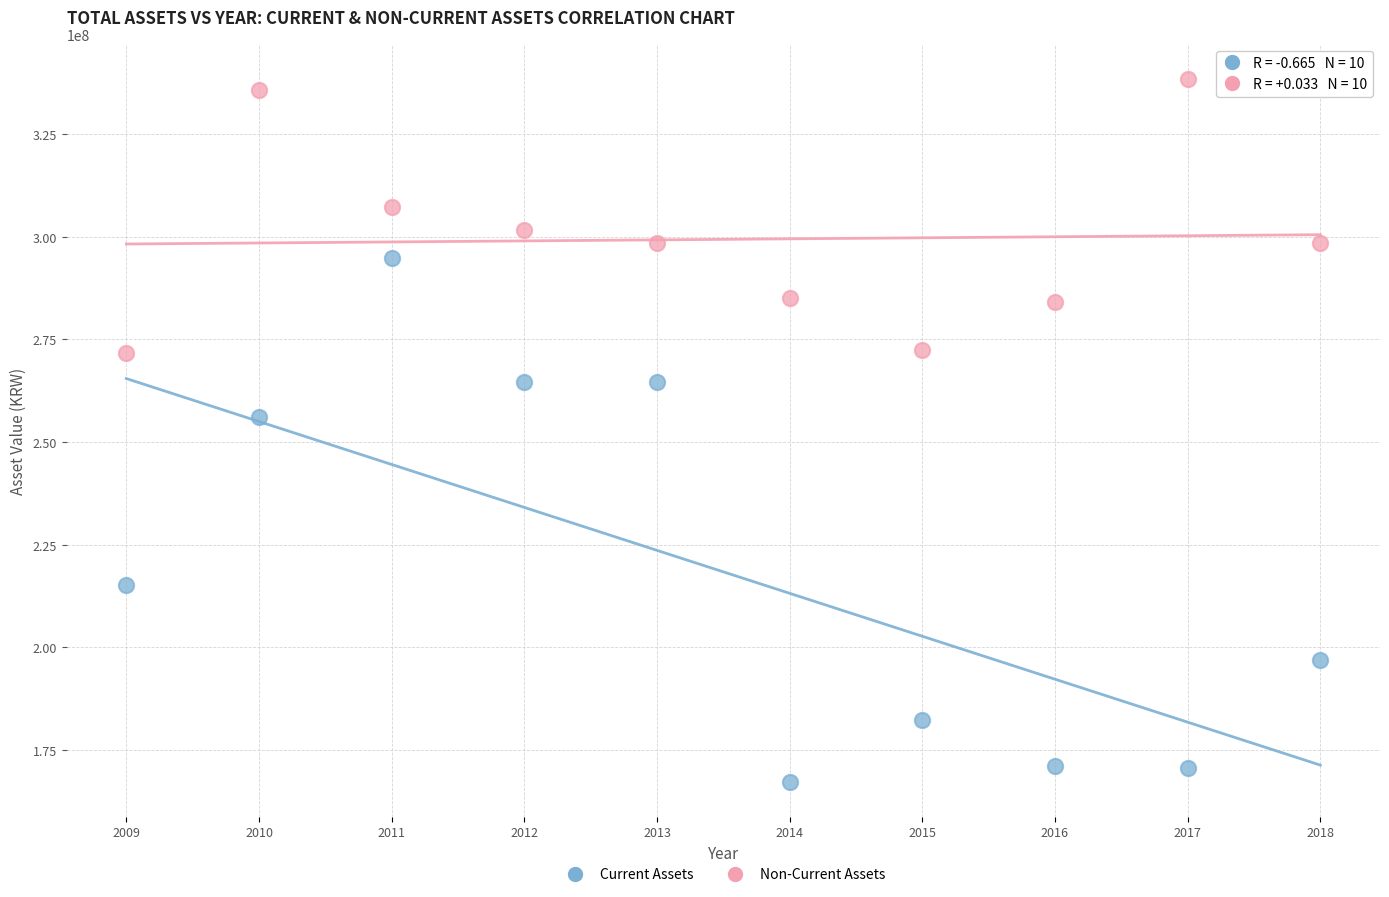

Across all data points, what is the range of X values (max minus min)?

9